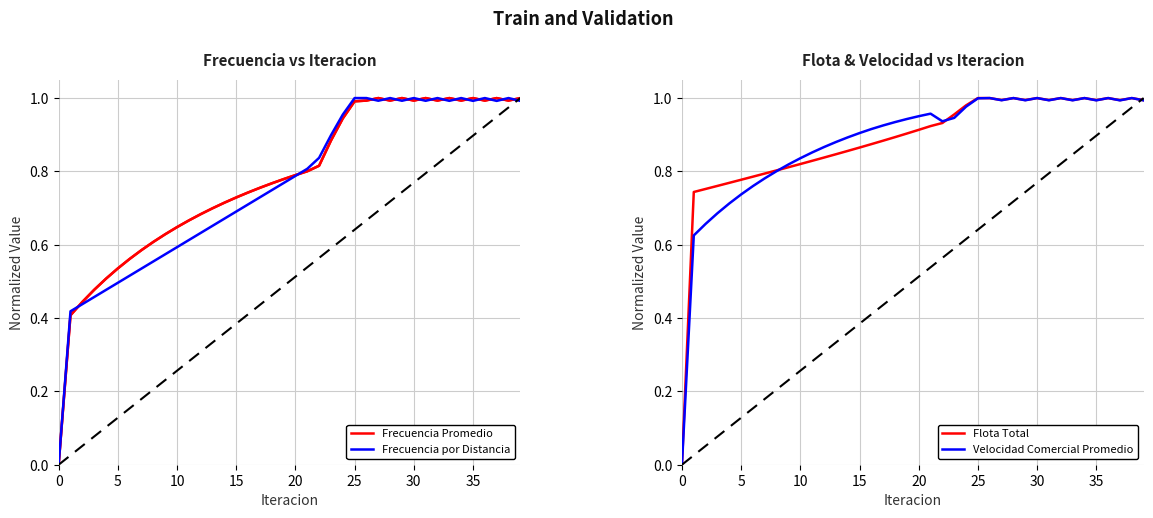

How many data points does each series have?

40